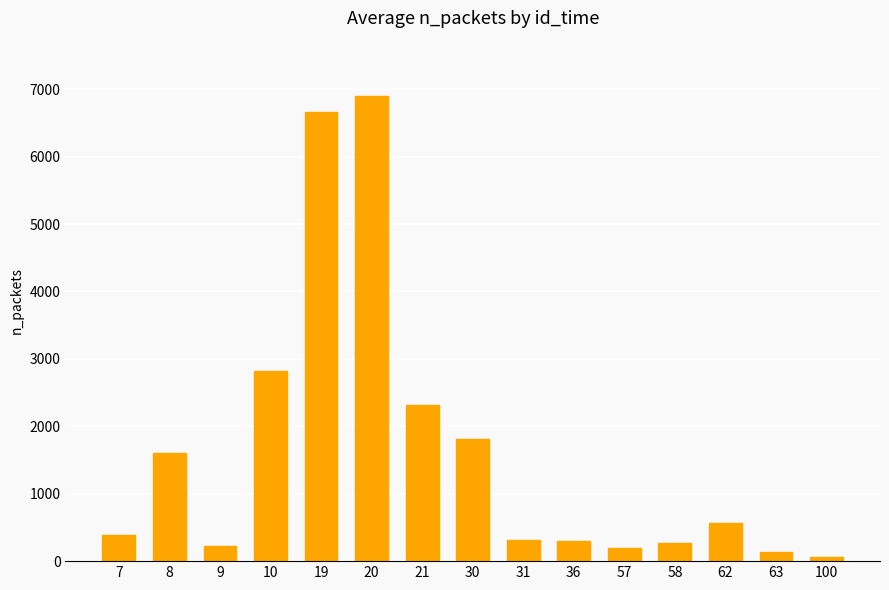

What is the change in value from 7 to 63?

-243